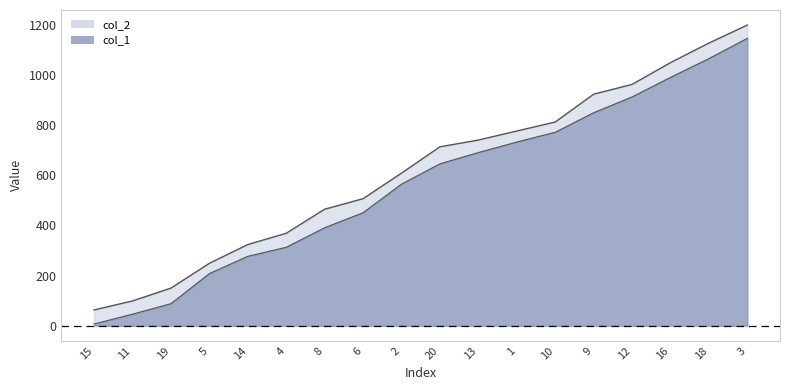

What are all the series names shown in the legend?

col_1, col_2